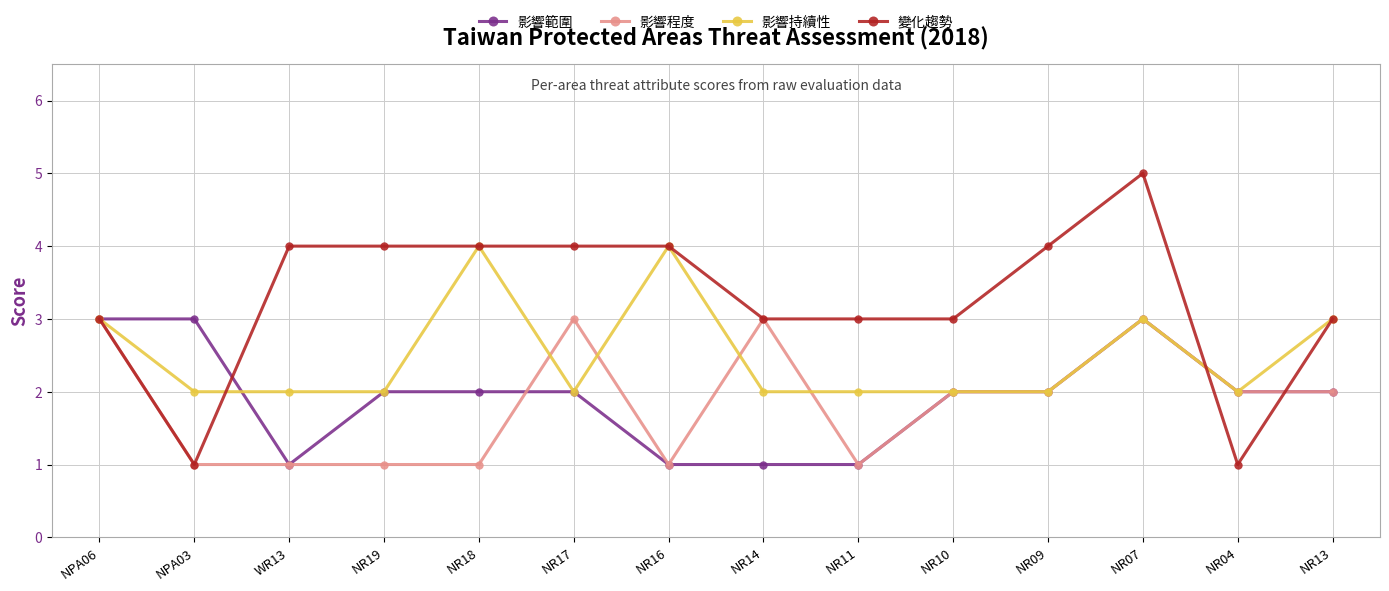

What is the approximate value of 變化趨勢 at NR10?

3